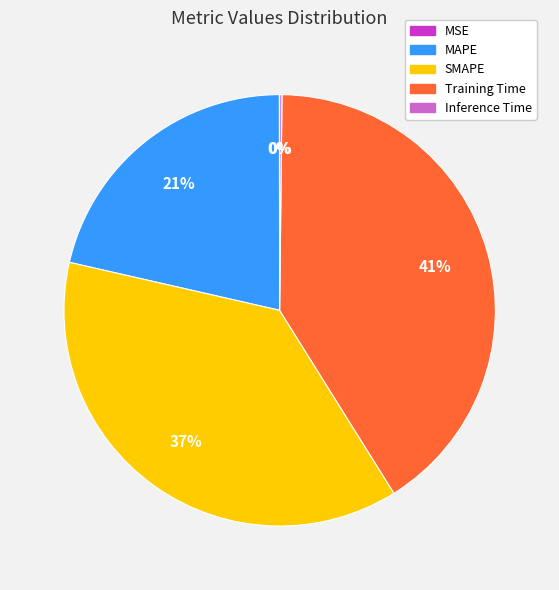

Which slice is the largest?

Training Time